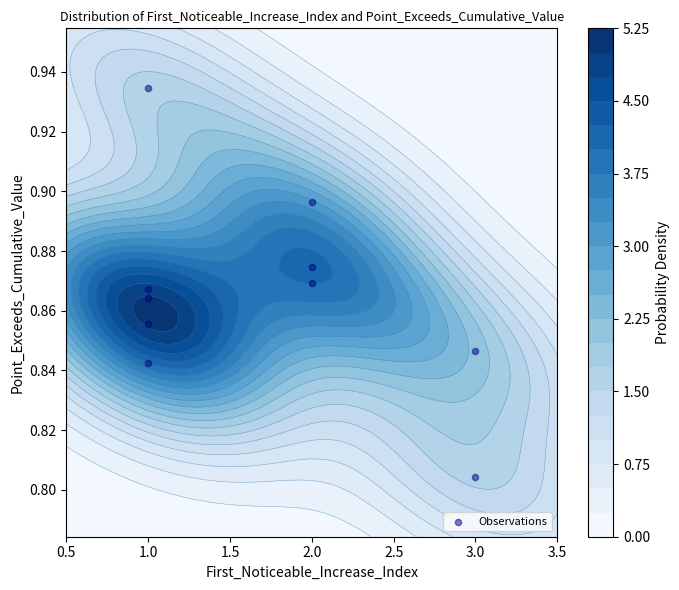

What is the smallest value displayed?

0.8